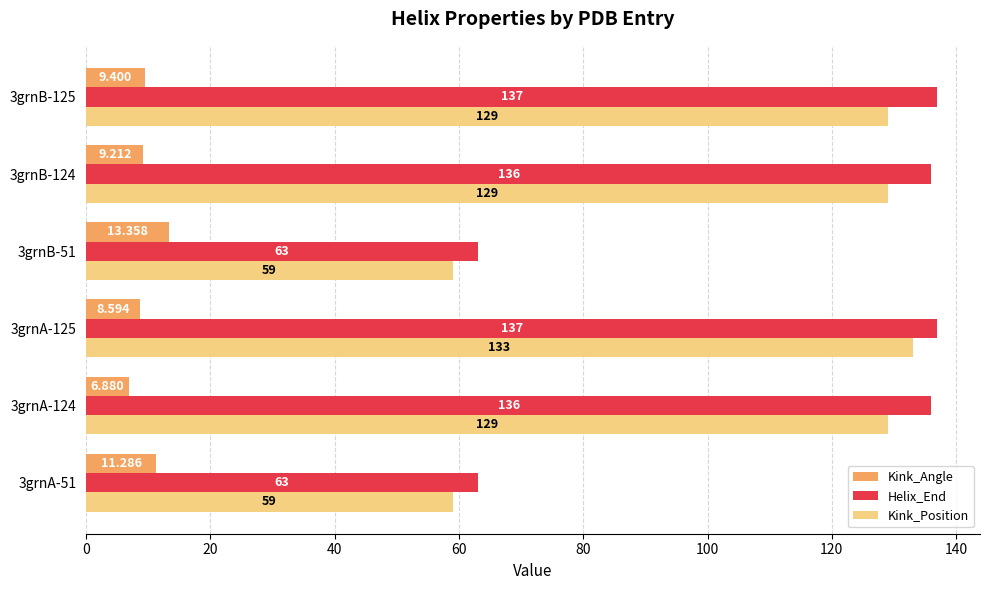

Which series has the largest total across all categories?

Helix_End